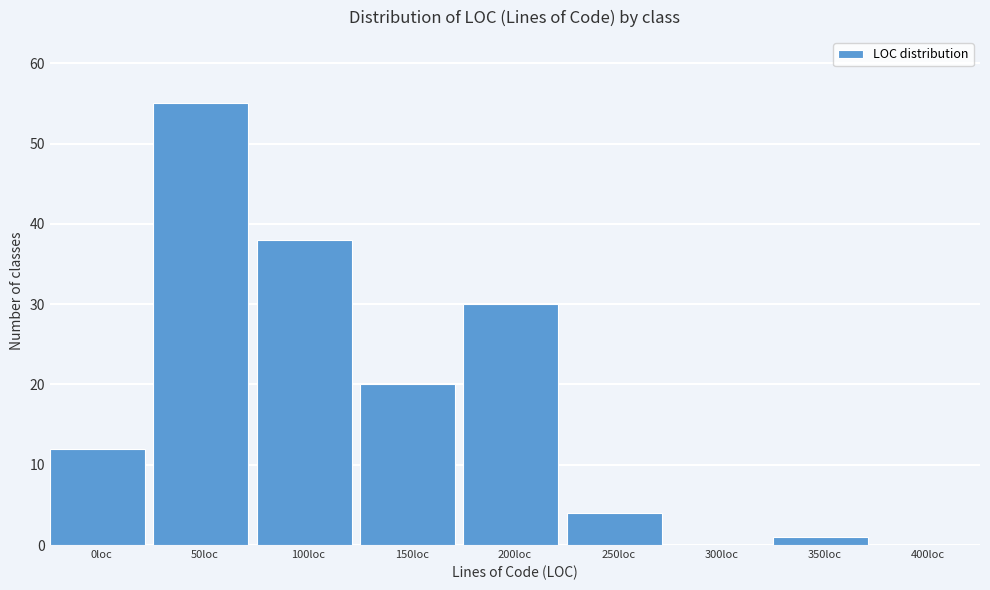

Reading left to right, extract all data points from this chart.

0loc=12	50loc=55	100loc=38	150loc=20	200loc=30	250loc=4	300loc=0	350loc=1	400loc=0